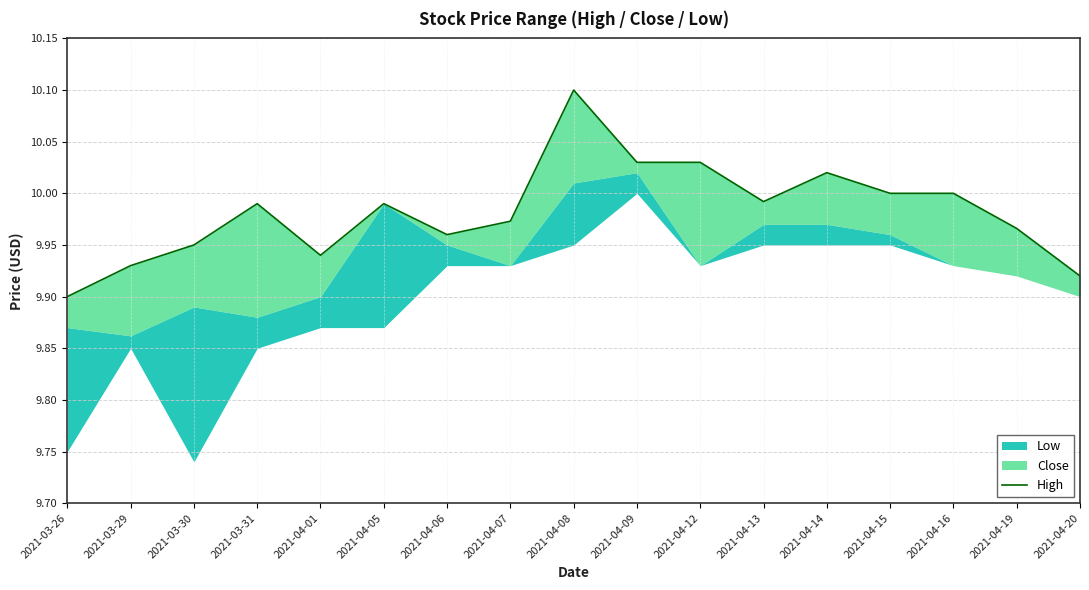

Is it true that the value at 2021-04-08 is 10.1?

True